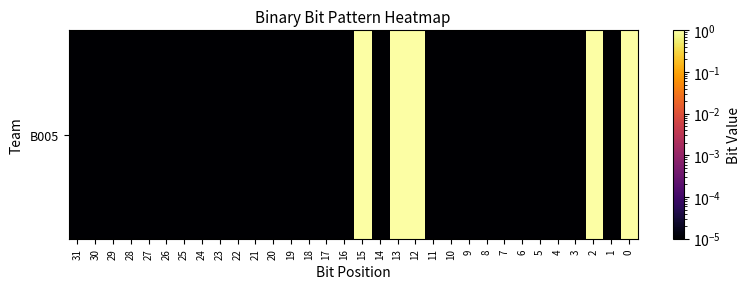

How many distinct data groups are displayed?

1